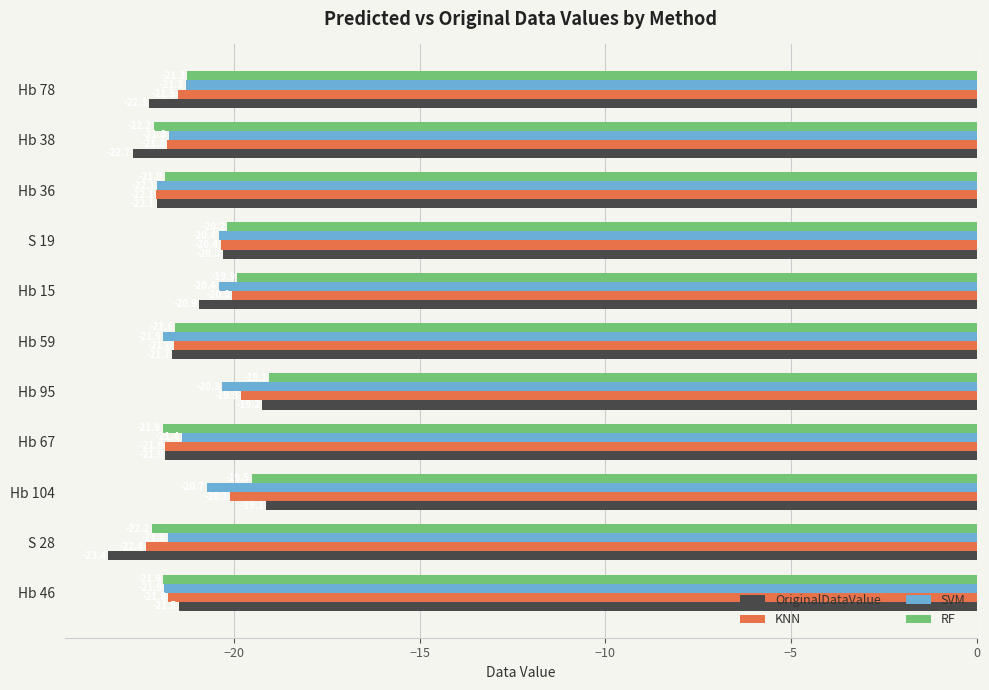

How many SVM values are between -21 and -20?

4